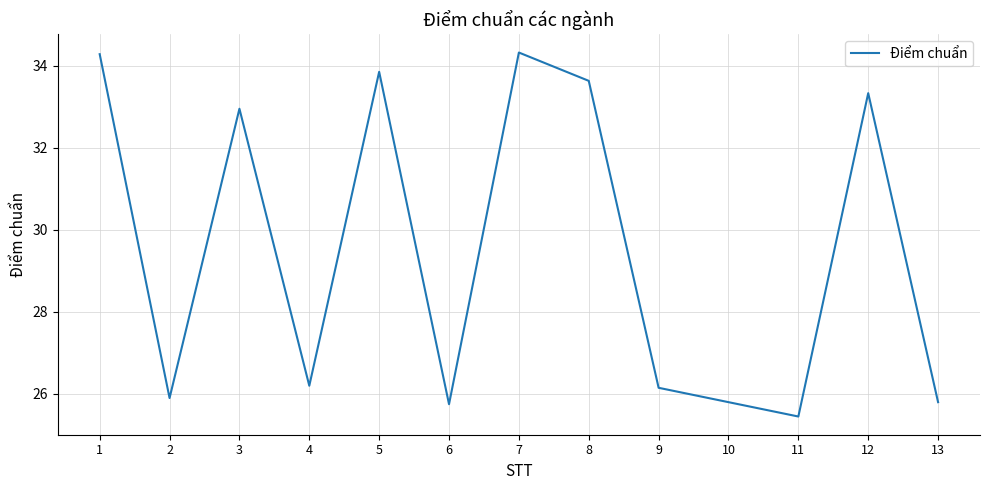

At which category does the chart reach its minimum across all series?

11